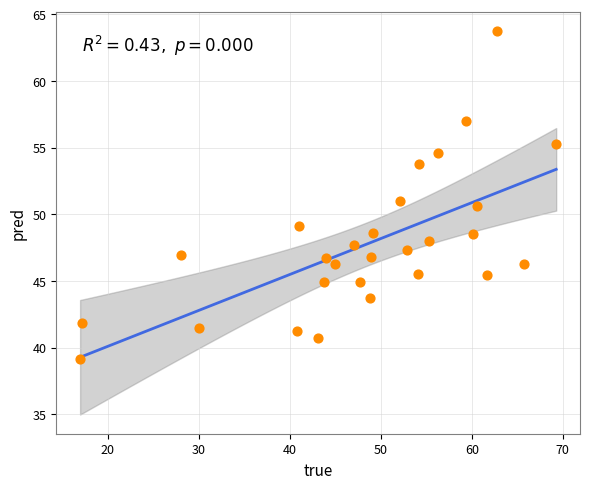

What is the range of Y values (max minus min)?

24.6